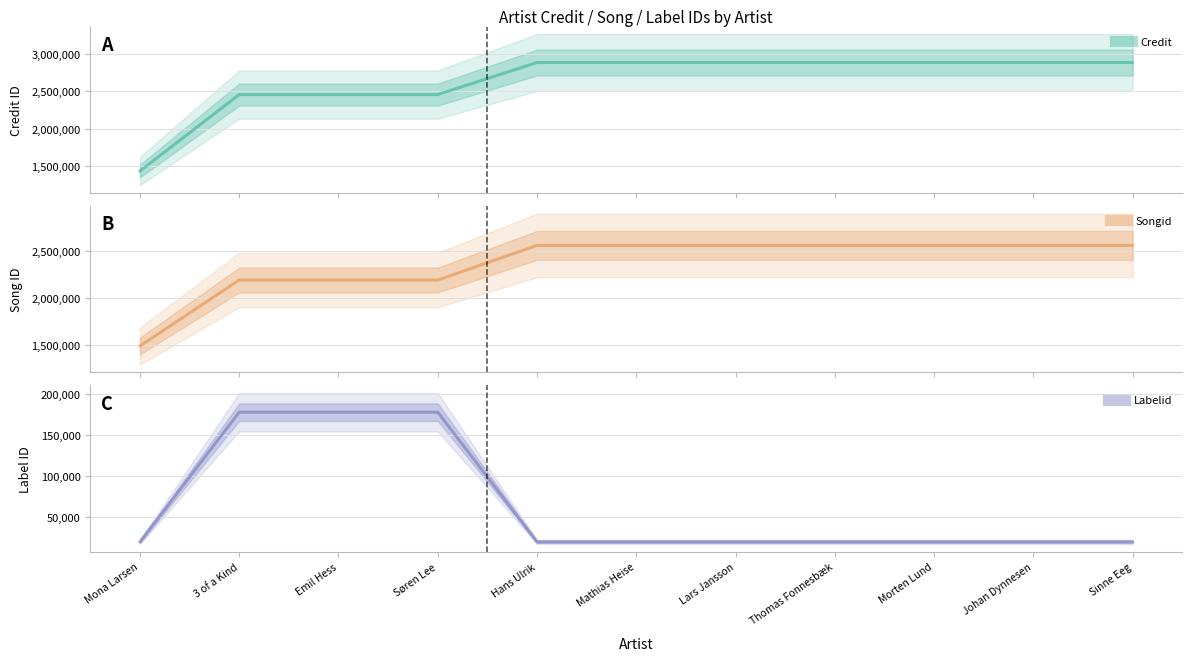

How many data points in credit are less than 2885961?

4